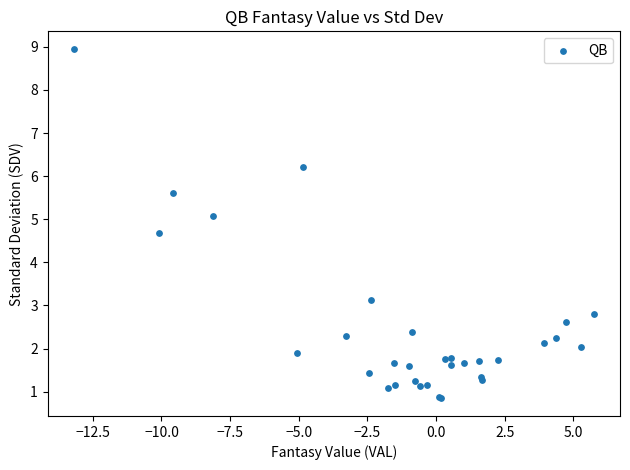

What Y value in the scatter plot is closest to 4?

4.7